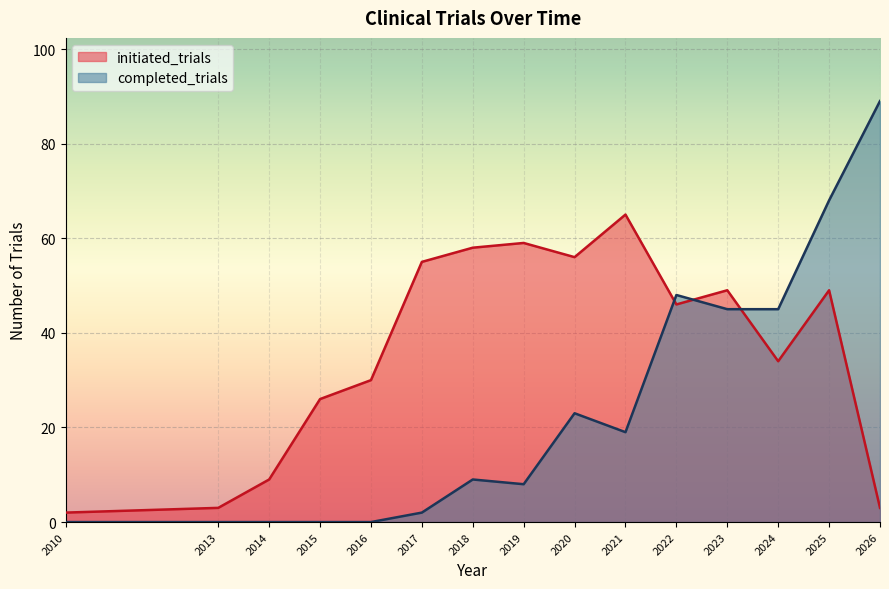

Which has a higher value, 2025 or 2020?

2020